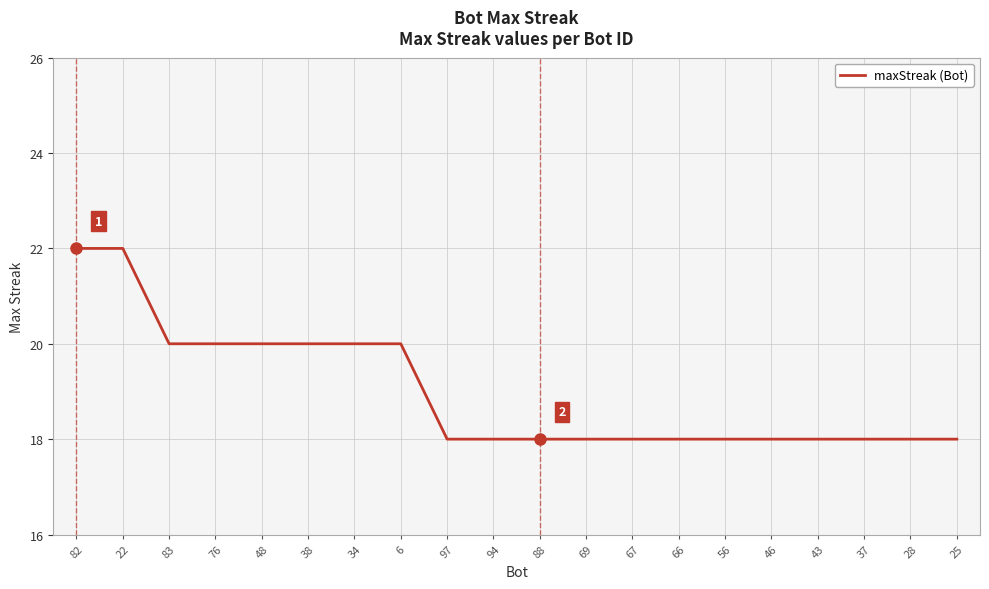

What is the sum of all values?

380